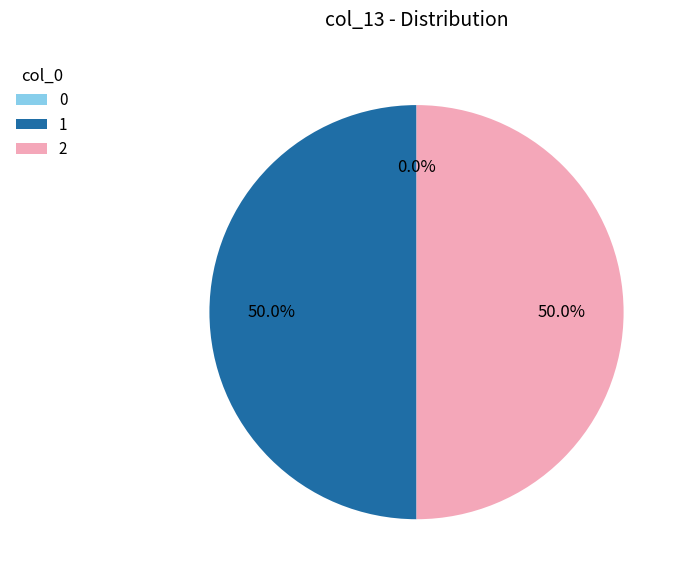

How many segments does this pie chart have?

3